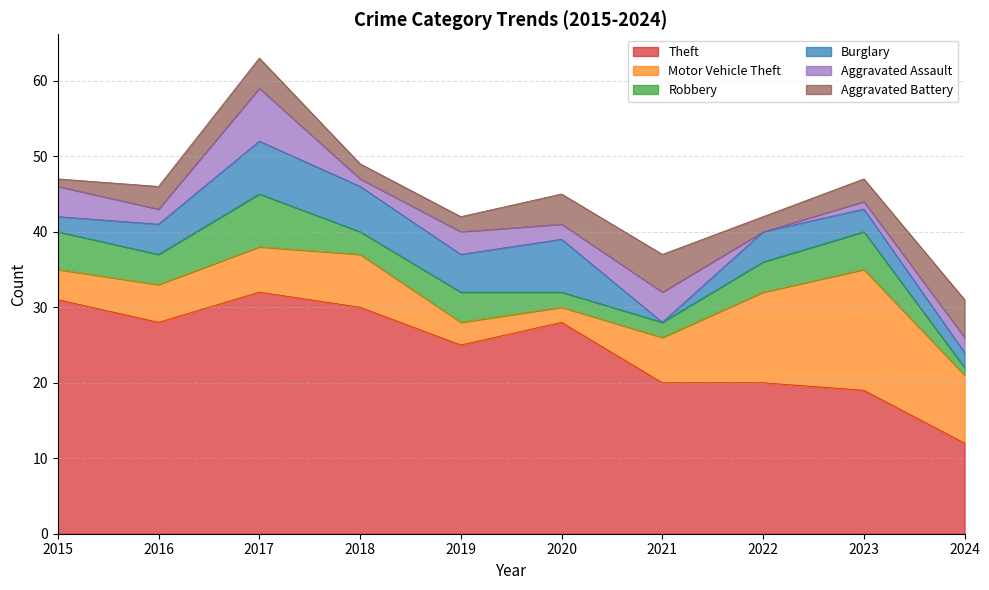

Where is Motor Vehicle Theft nearest to the value 9?

2024